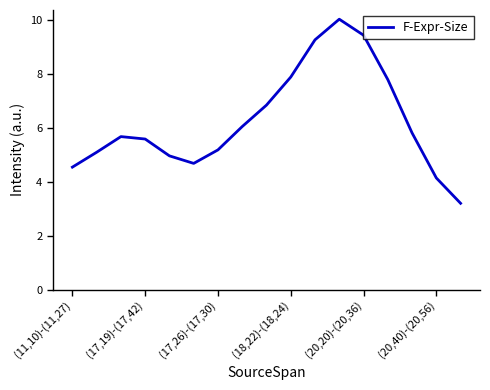

What is the greatest value displayed?

10.0